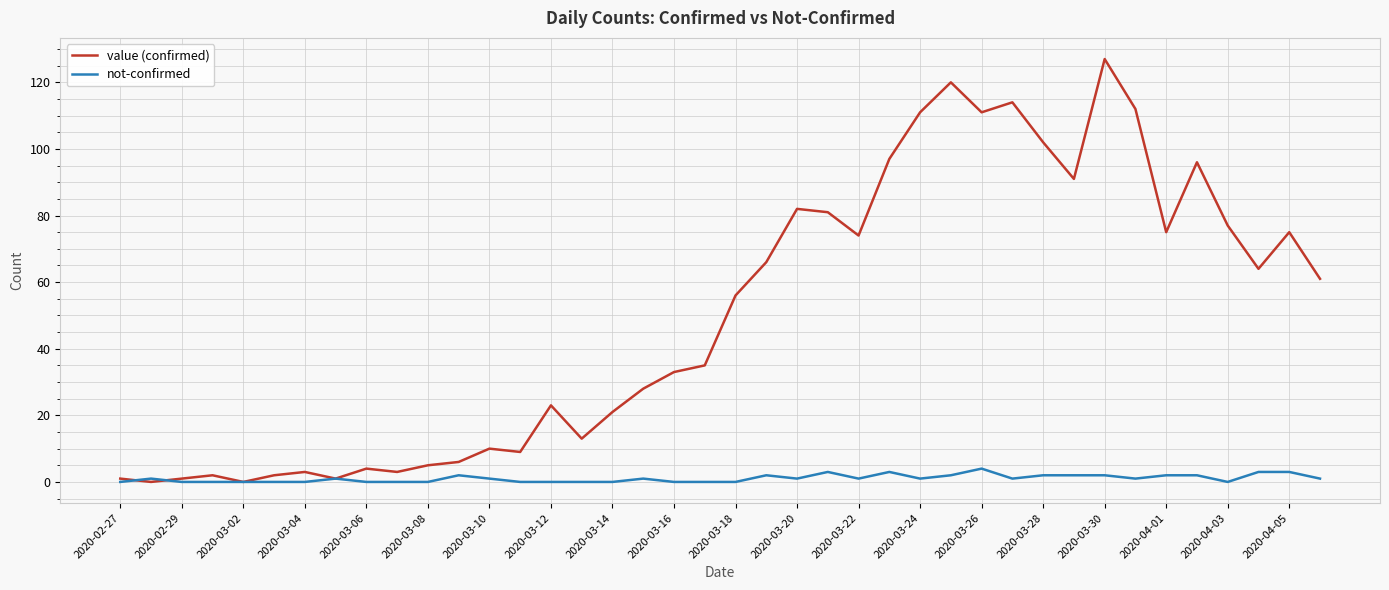

Rank the series by their average value, from lowest to highest.

not-confirmed, value (confirmed)